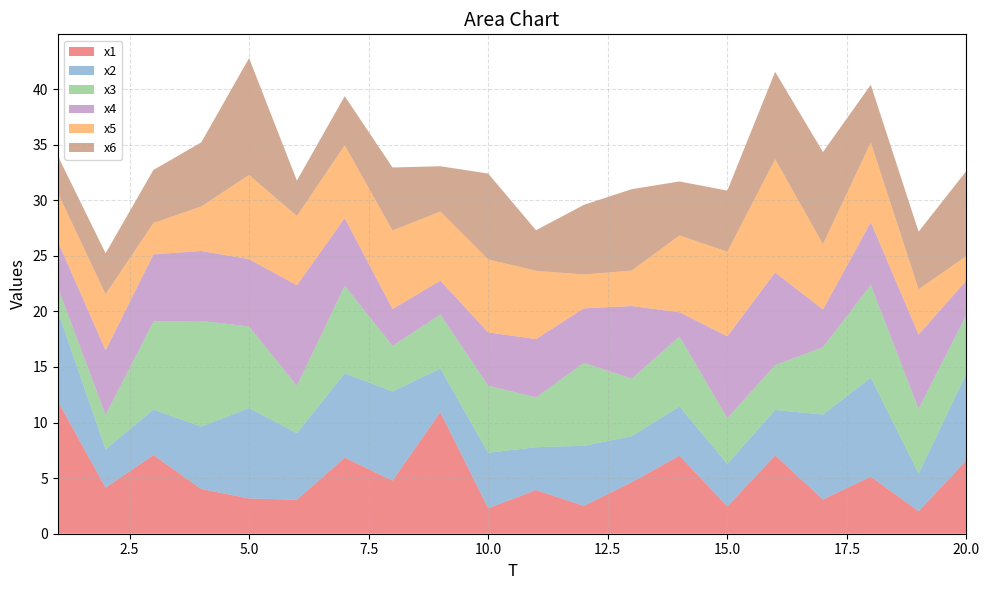

Reading right to left, extract all data points from this chart.

x1: 6.6	2.0	5.1	3.1	7.0	2.5	7.0	4.6	2.5	3.9	2.3	10.9	4.8	6.8	3.1	3.2	4.0	7.1	4.1	11.9
x2: 7.8	3.4	8.9	7.6	4.1	3.8	4.4	4.1	5.4	3.9	5.0	3.9	8.0	7.6	6.0	8.1	5.6	4.1	3.5	8.1
x3: 5.3	5.8	8.3	6.0	4.0	4.1	6.3	5.2	7.5	4.5	6.0	4.9	4.1	7.9	4.3	7.3	9.5	7.9	3.1	2.1
x4: 3.1	6.7	5.6	3.4	8.3	7.4	2.2	6.5	4.9	5.3	4.8	3.1	3.3	6.1	9.0	6.1	6.3	6.0	5.8	4.1
x5: 2.2	4.1	7.2	5.9	10.2	7.6	6.9	3.2	3.0	6.1	6.6	6.2	7.1	6.5	6.2	7.6	4.0	2.8	5.0	4.3
x6: 7.7	5.2	5.2	8.3	7.9	5.5	4.9	7.3	6.3	3.6	7.7	4.1	5.7	4.4	3.2	10.5	5.8	4.8	3.7	3.3